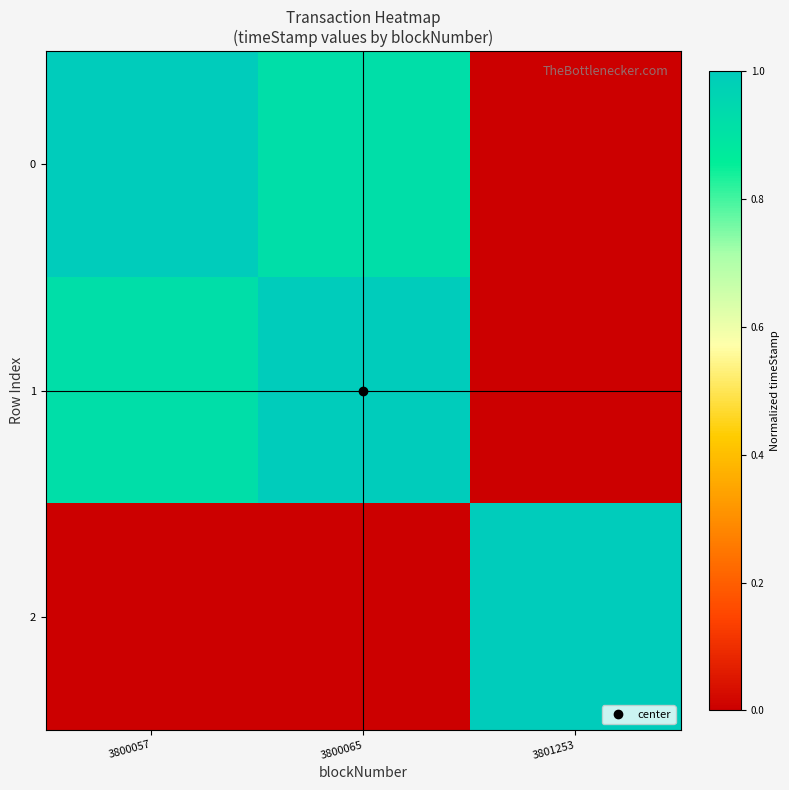

Rank the series at 3800065 from lowest to highest value.

2, 0, 1